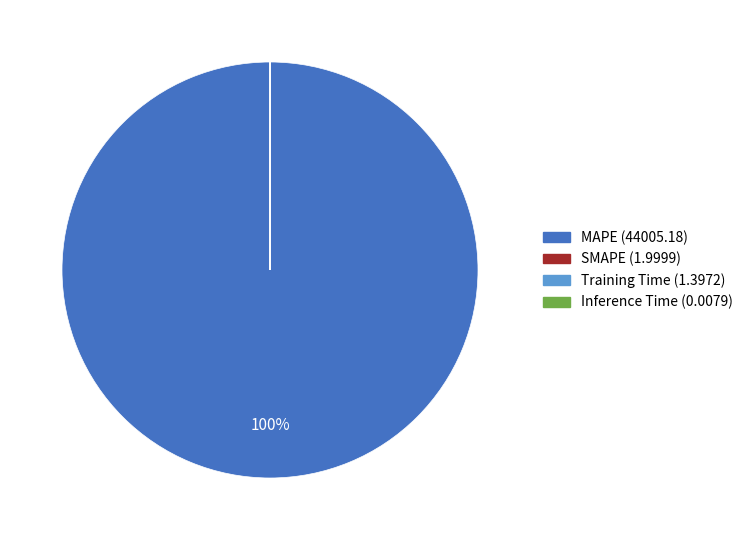

To the nearest percent, what is the difference between the largest and smallest slice percentages?

100%